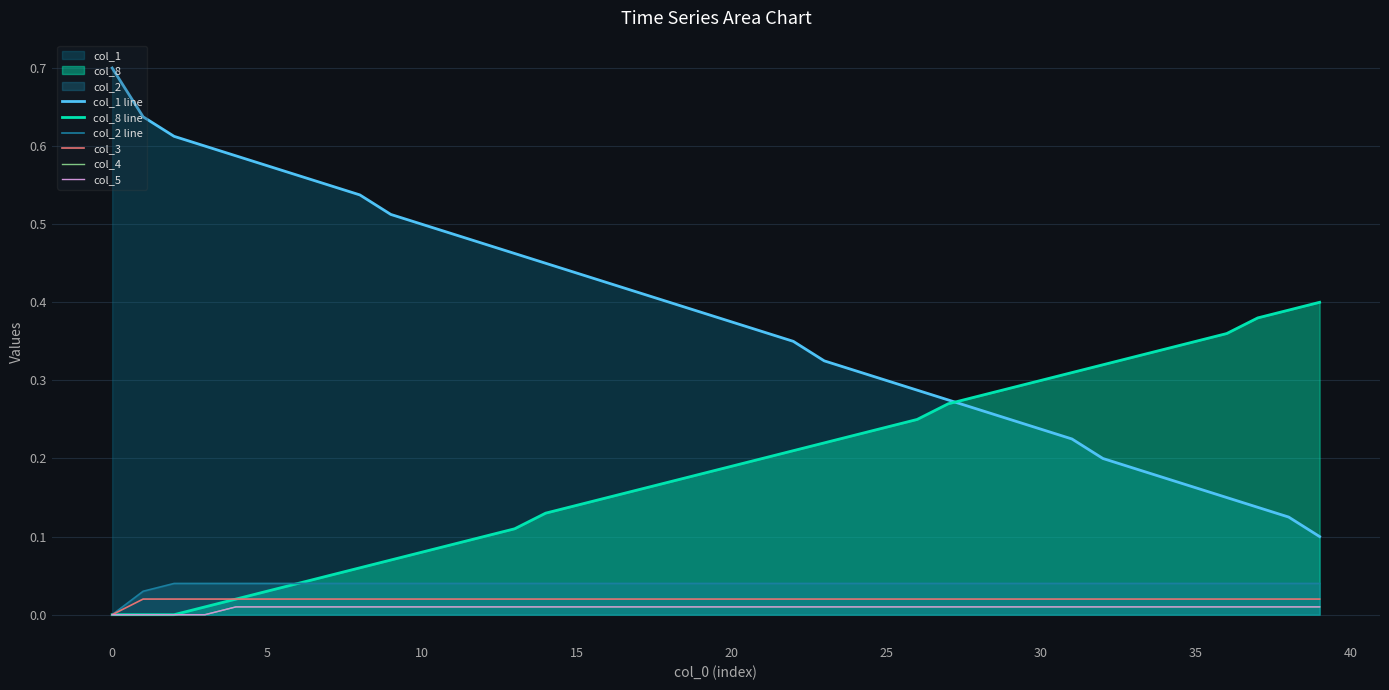

Is the value of col_5 at 31 greater than the value of col_3 at 21?

No